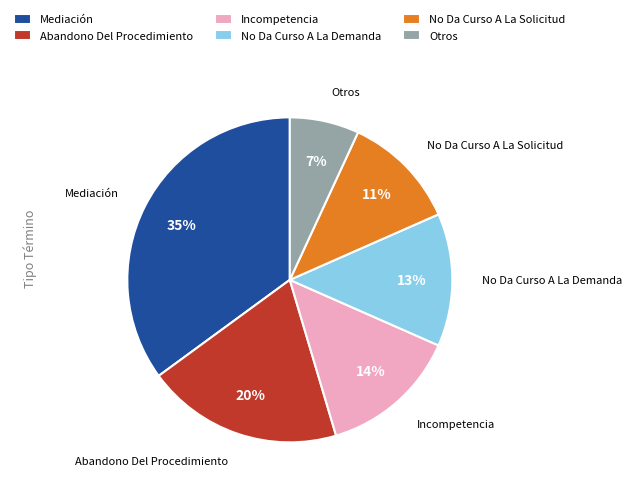

Is there any slice that represents more than half of the pie?

No